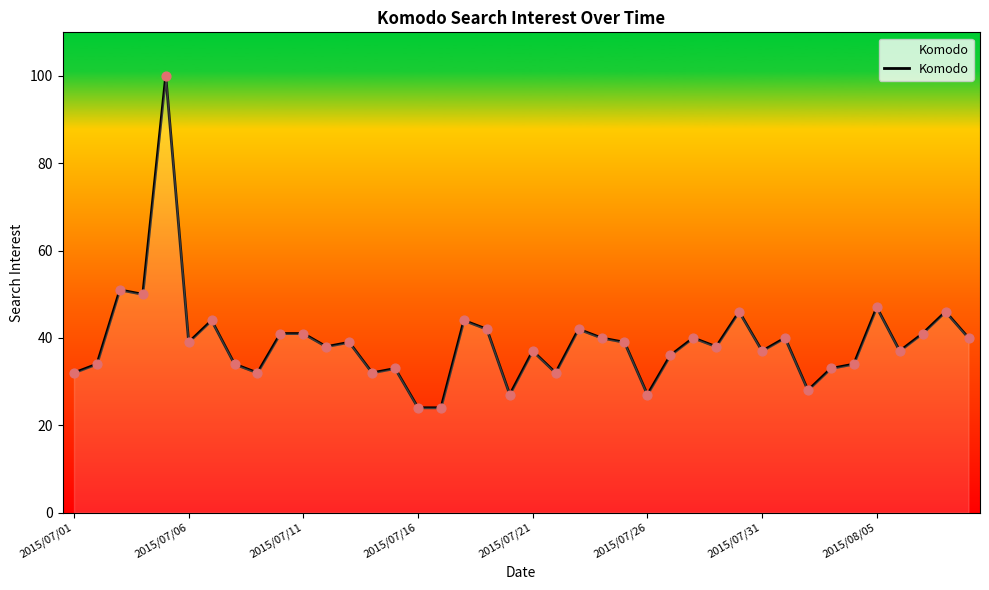

What is the difference between the maximum and minimum values?

76